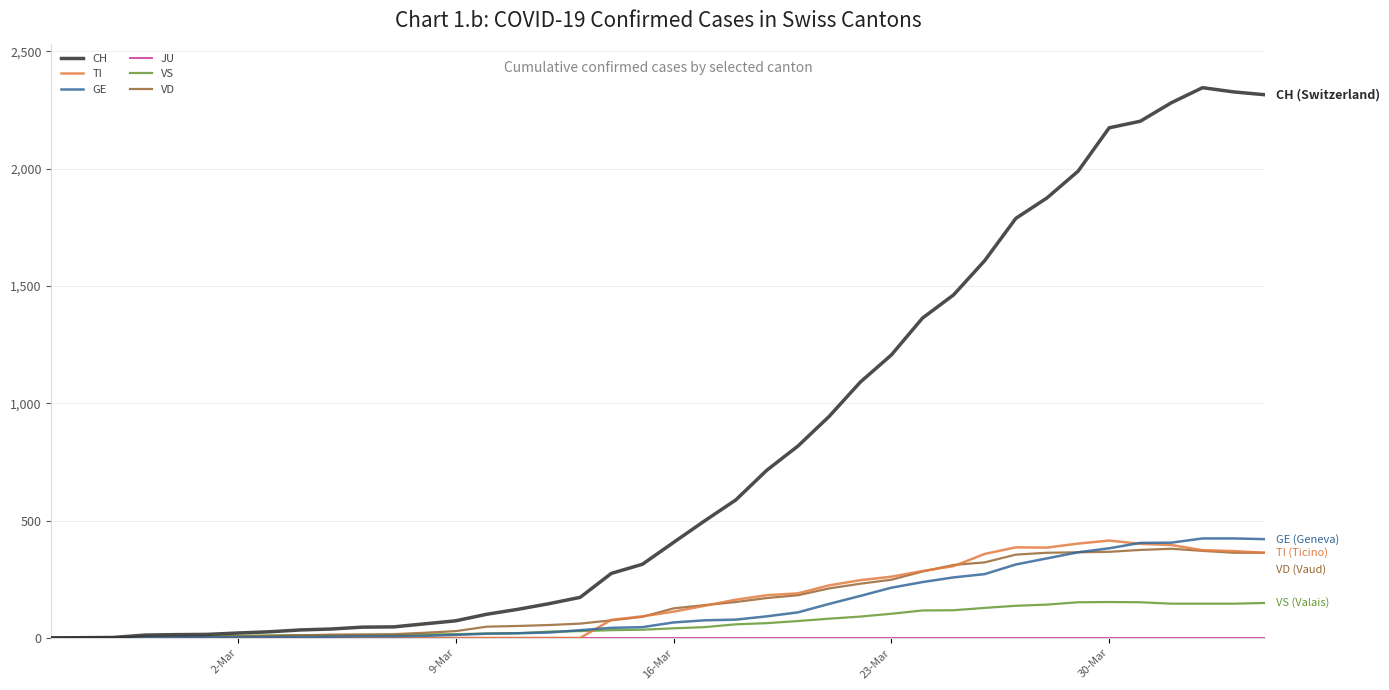

What is the maximum value for CH?

2345